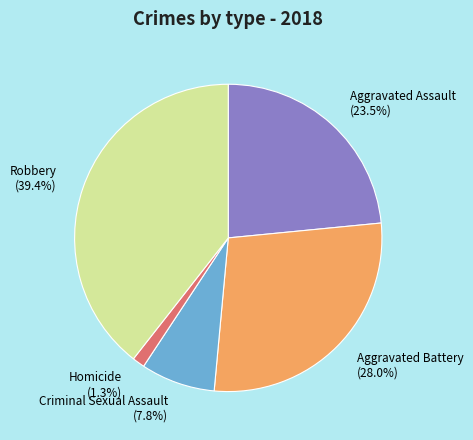

Is the sum of Aggravated Assault and Aggravated Battery greater than half?

Yes